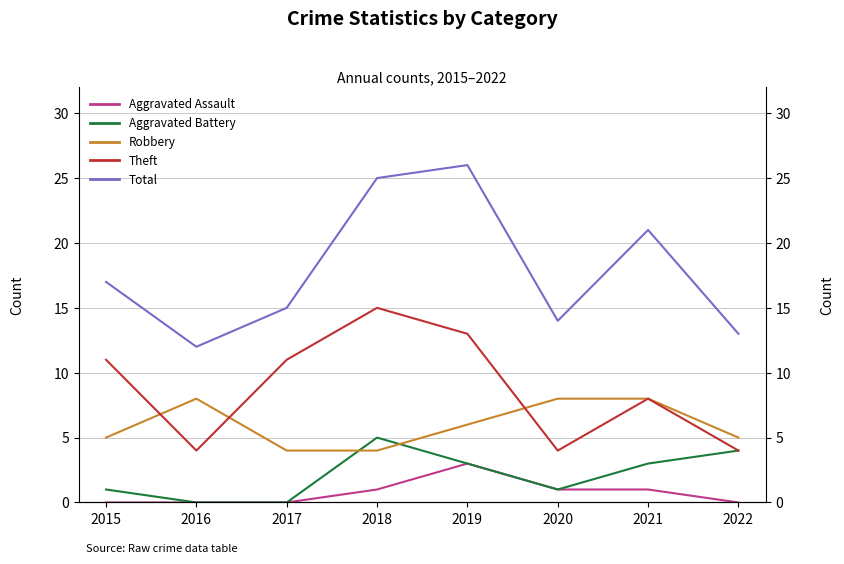

What is the maximum value for Aggravated Battery?

5